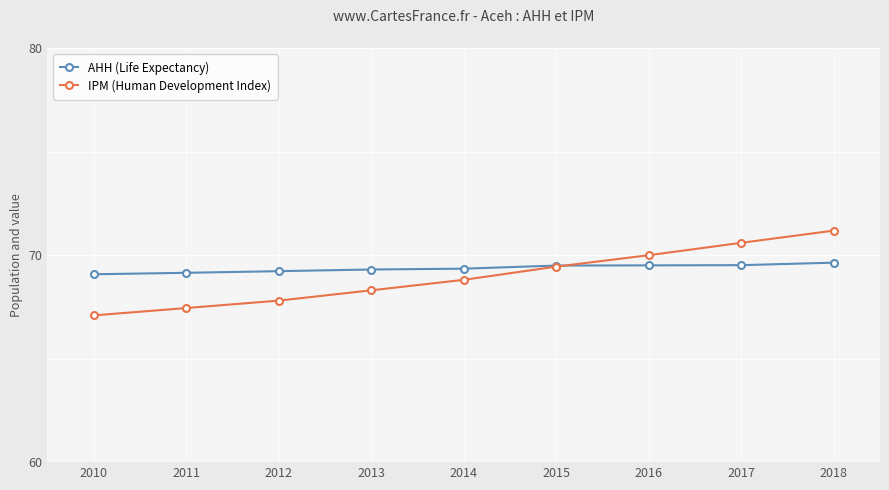

True or false: IPM (Human Development Index) has more than 1 interior local peaks.

False